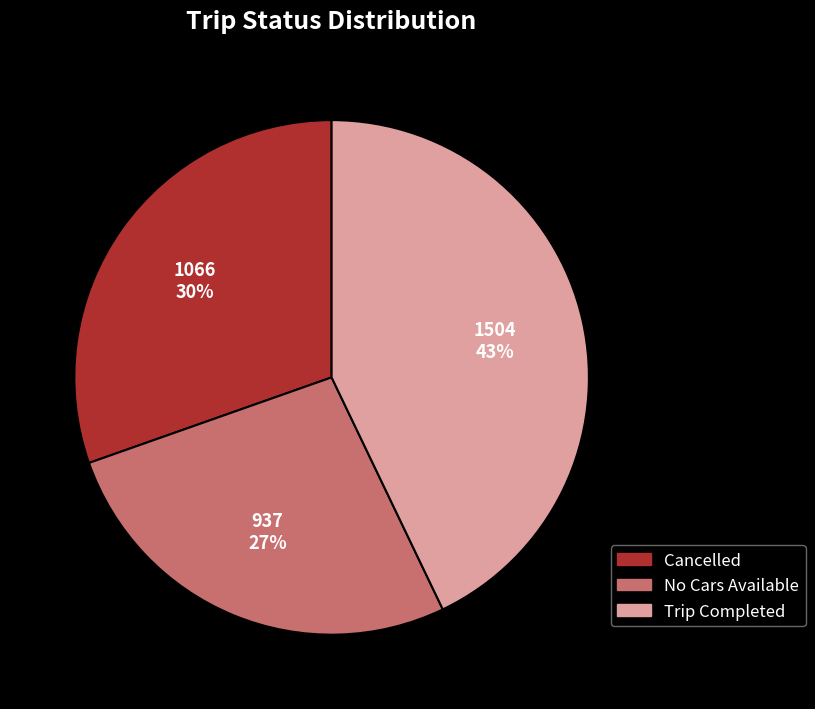

To the nearest percent, what is the difference between the largest and smallest slice percentages?

16%